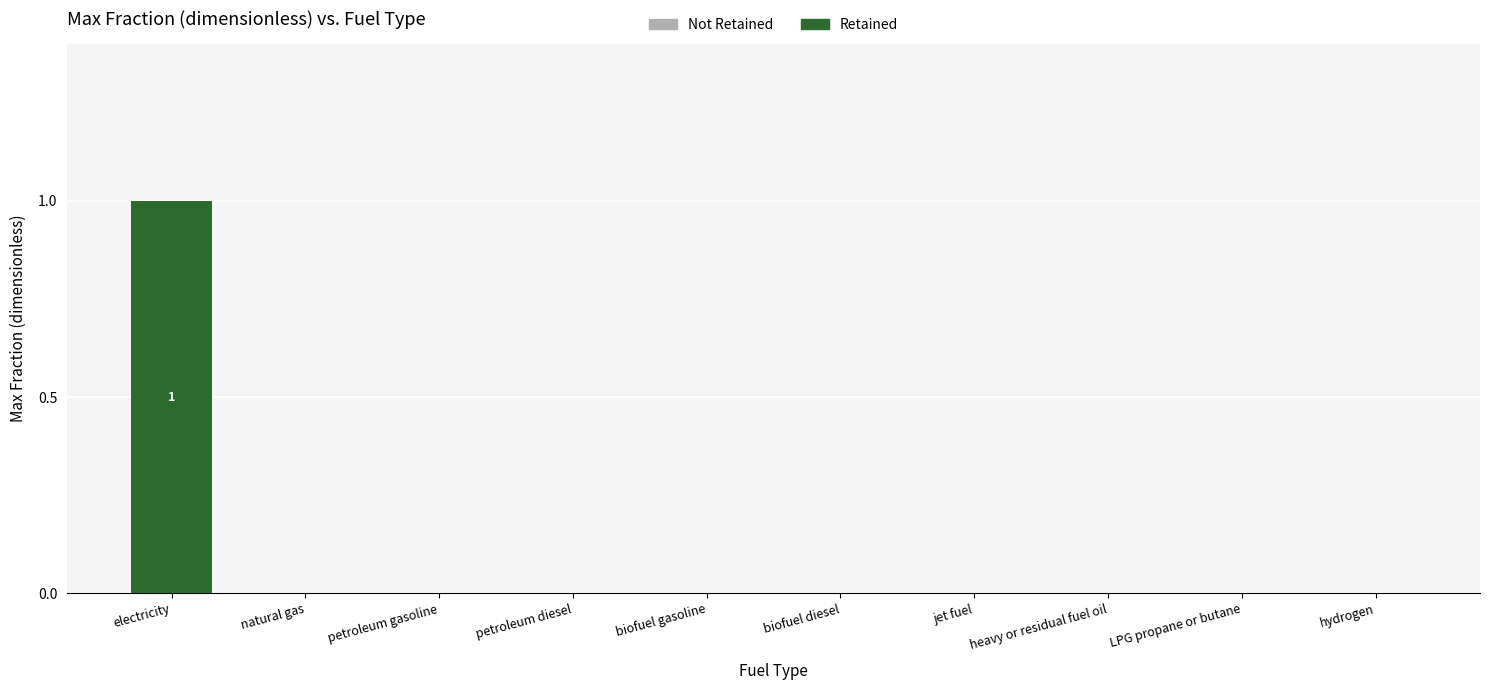

Reading left to right, extract all data points from this chart.

electricity=1	natural gas=0	petroleum gasoline=0	petroleum diesel=0	biofuel gasoline=0	biofuel diesel=0	jet fuel=0	heavy or residual fuel oil=0	LPG propane or butane=0	hydrogen=0